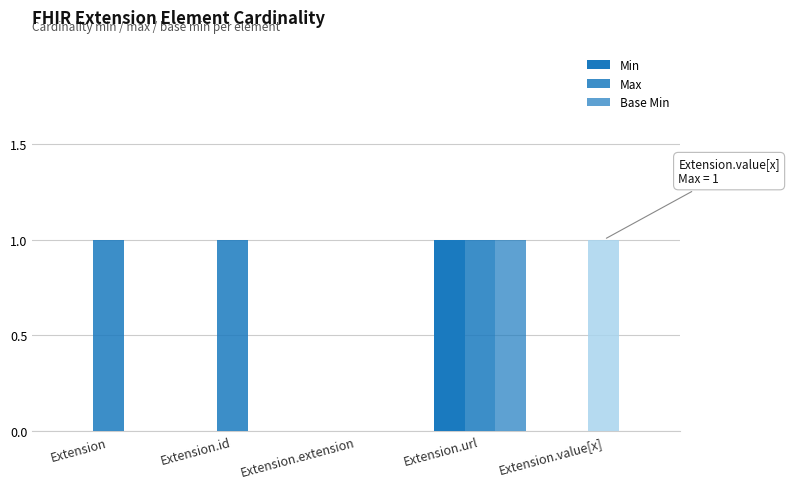

The Min series shows 1 at Extension. True or false?

False